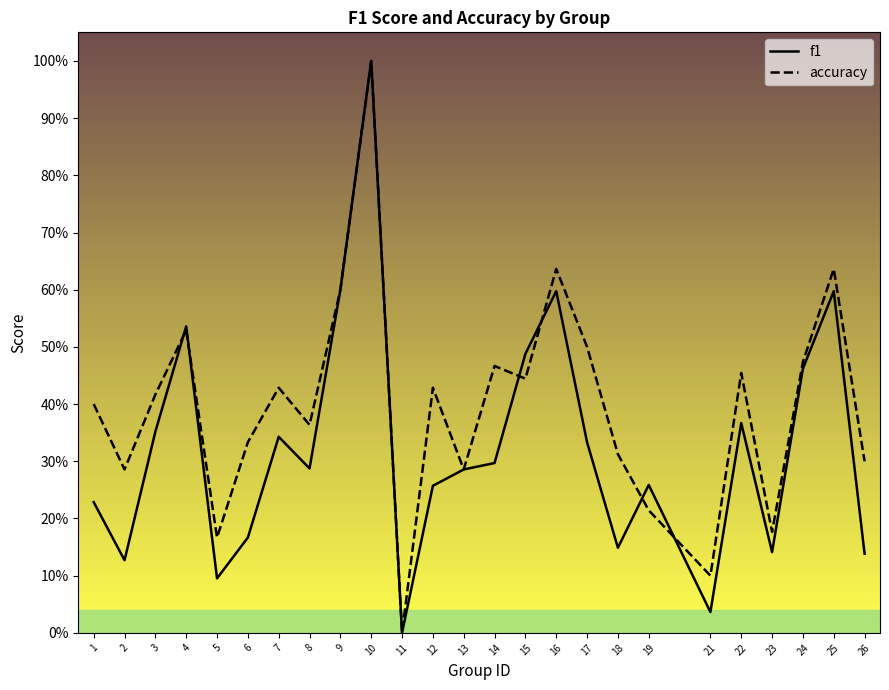

At which category is the sum across all series the highest?

10